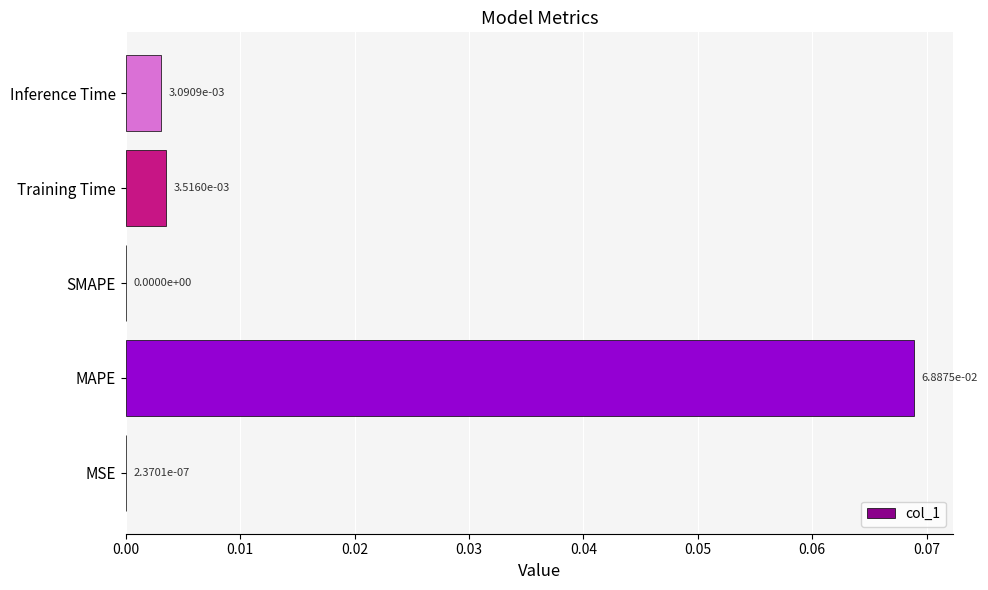

Between SMAPE and Training Time, which is larger?

Training Time